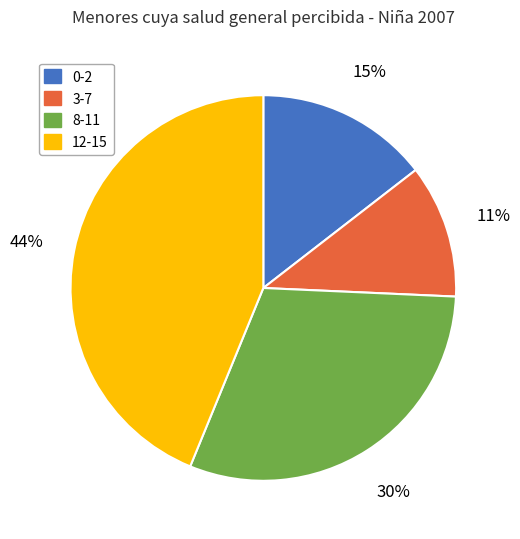

To the nearest percent, what is the combined percentage of 8-11 and 12-15?

74%